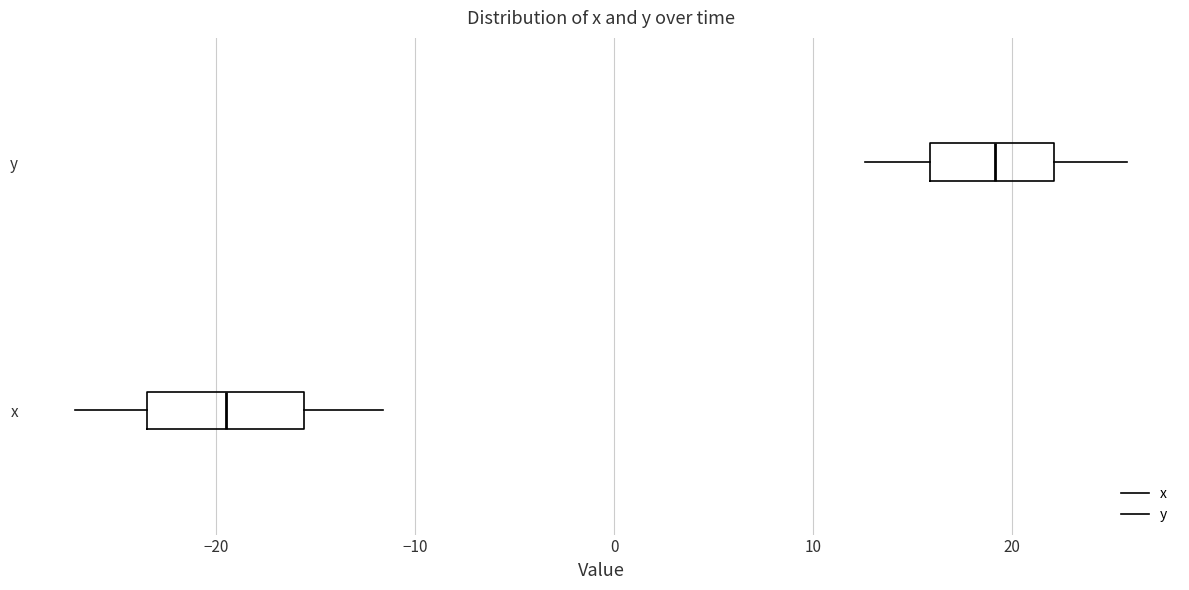

Which box's median line is the furthest to the right?

y